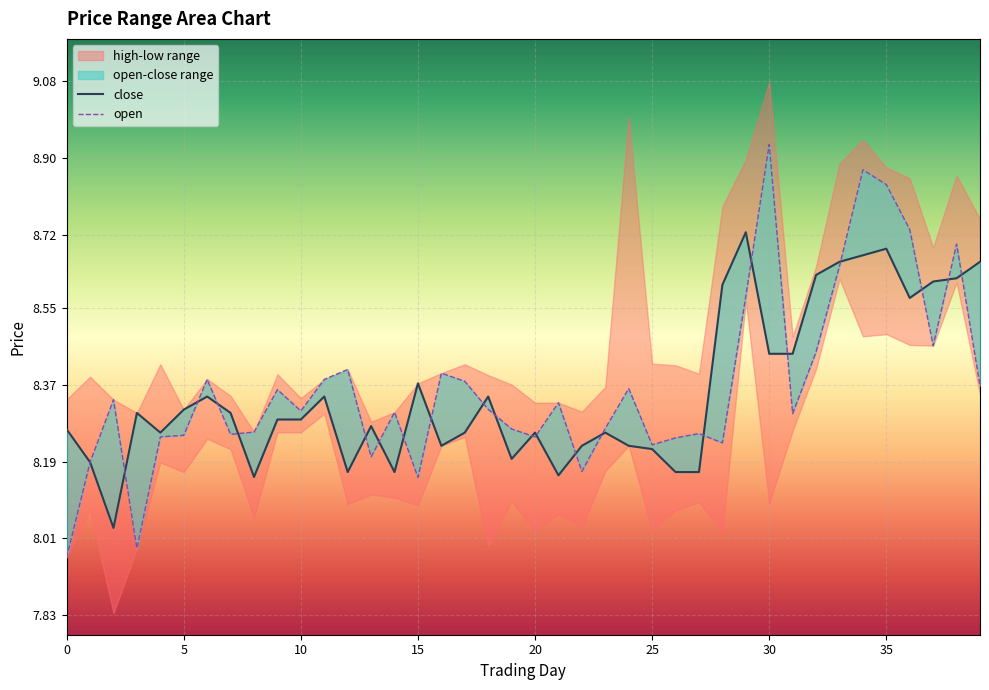

What is the average value of the open series?

8.4